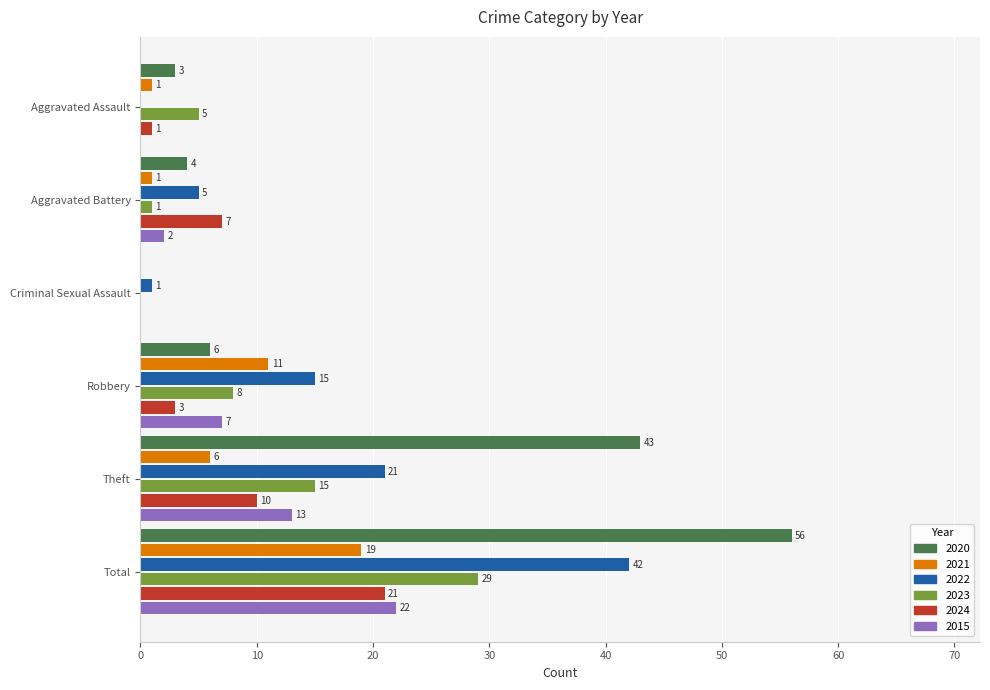

What is the sum of the 2022 values at Criminal Sexual Assault and Total?

43